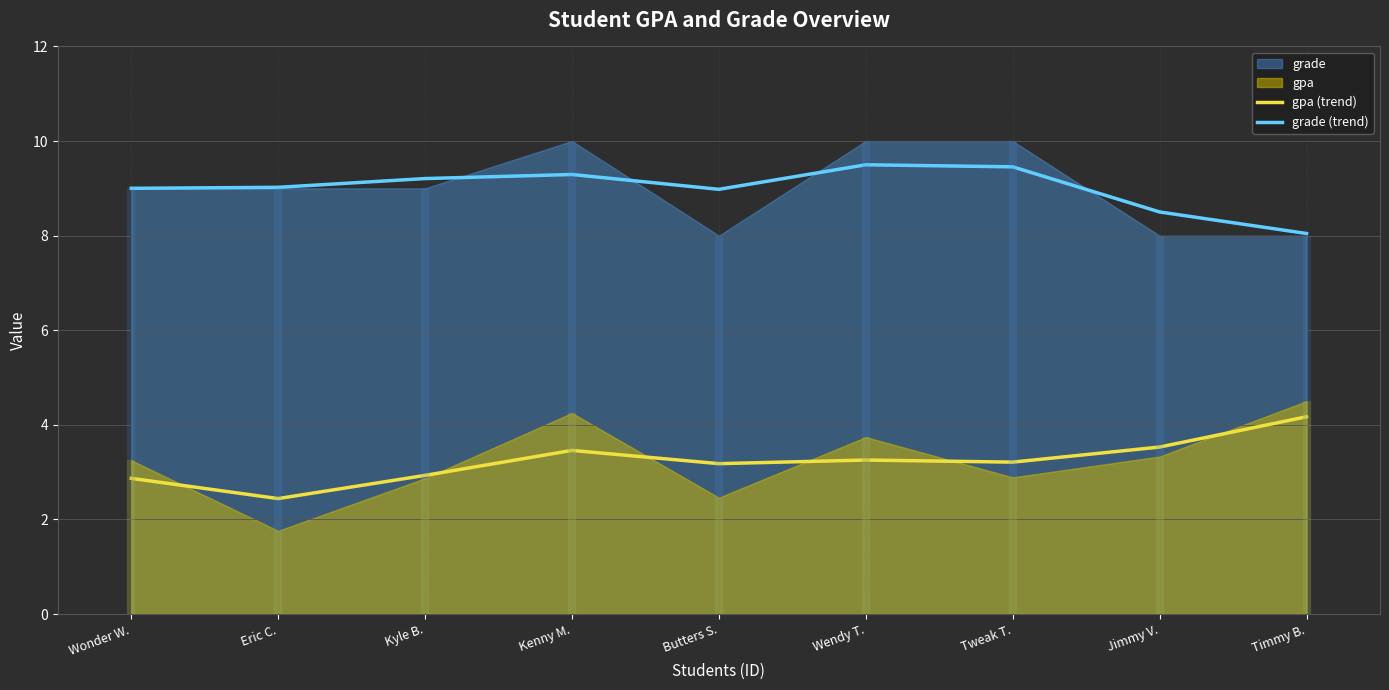

Between Wonder W. and Kyle B., which is larger?

Kyle B.